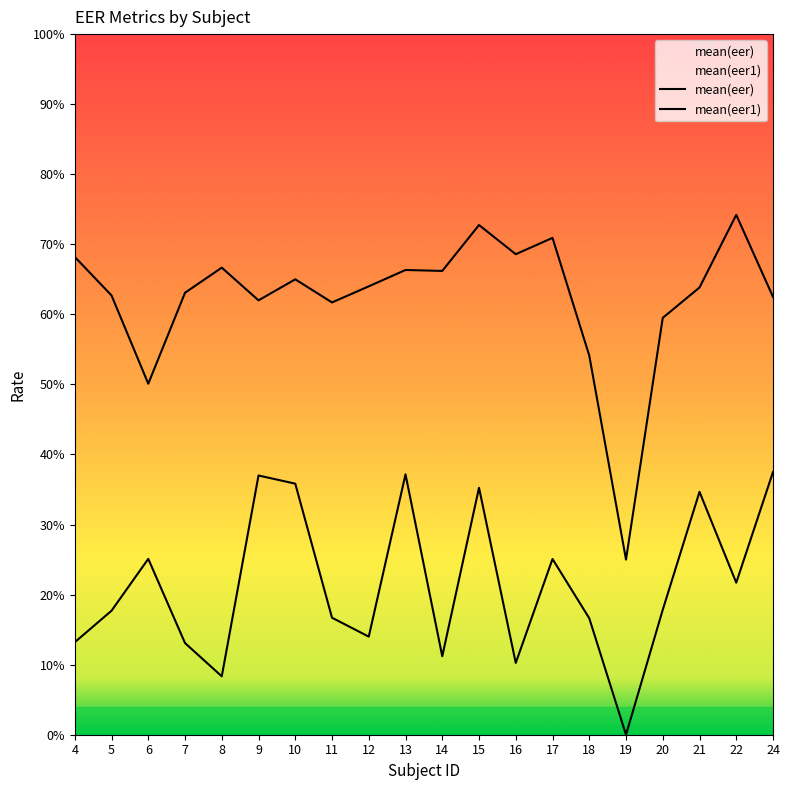

Is this an area chart (filled region under the line)?

No